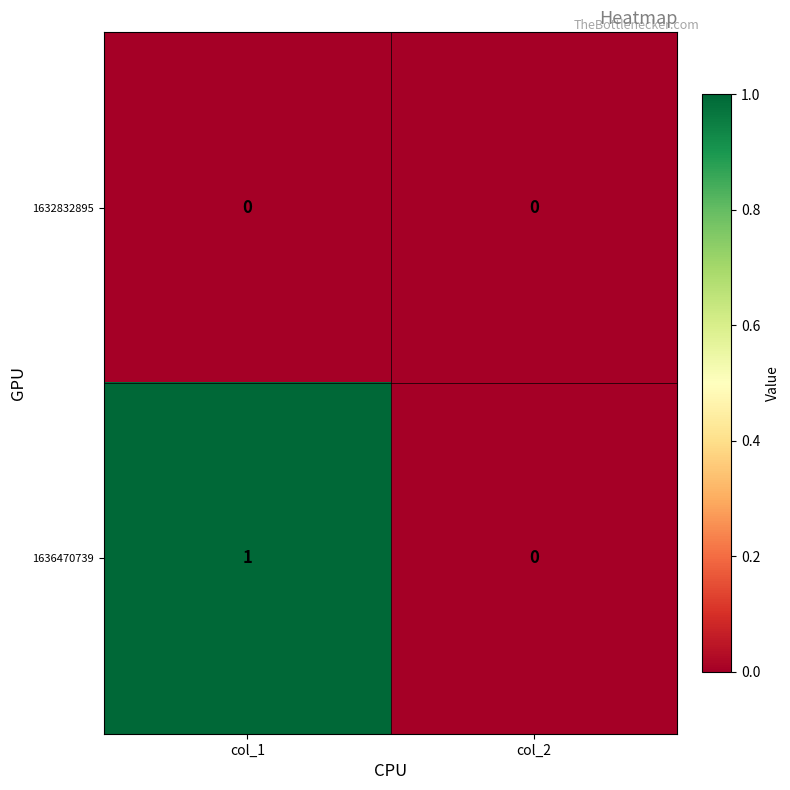

Between col_1 and col_2, which series saw the biggest shift?

1636470739